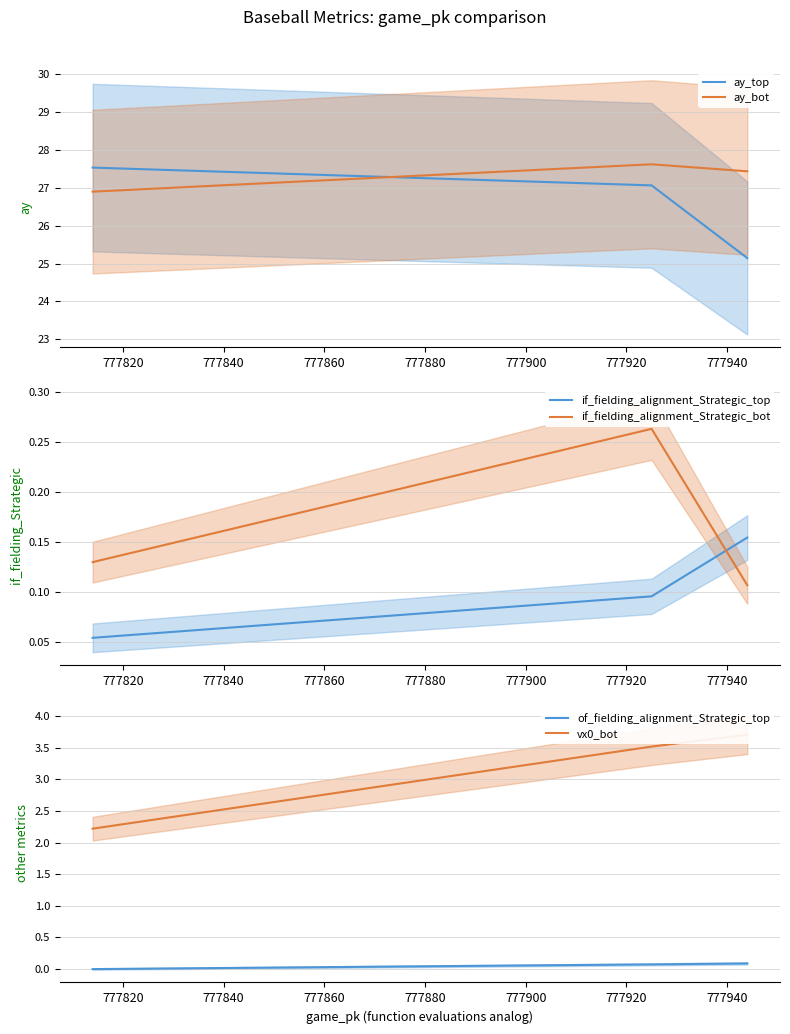

Which series has the widest spread of values?

ay_top